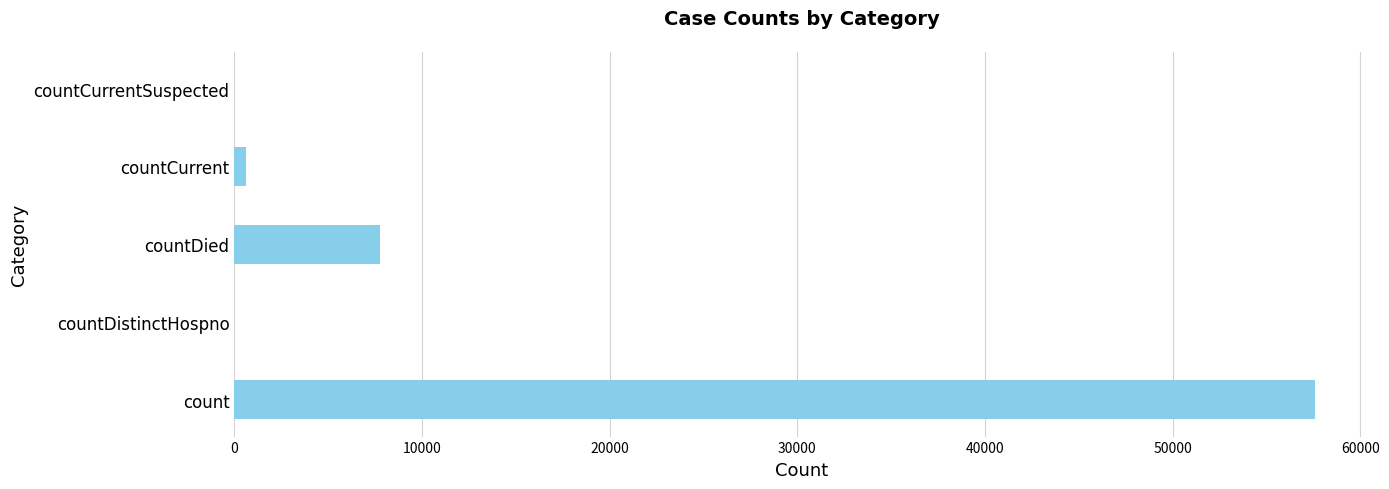

What is the sum of all values?

65946